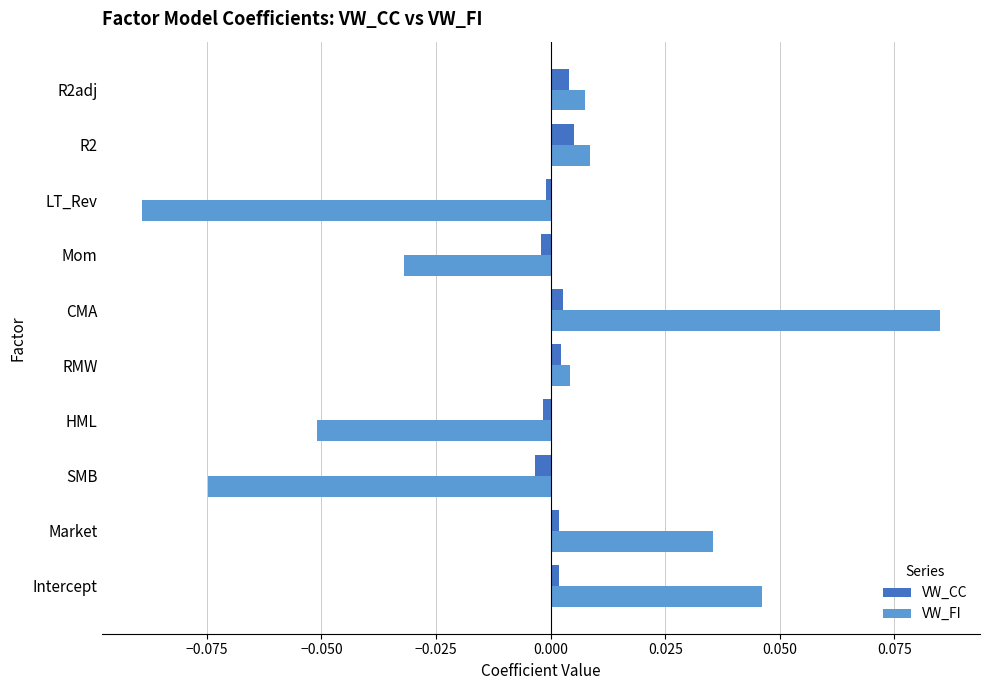

At which category is the sum across all series the highest?

CMA